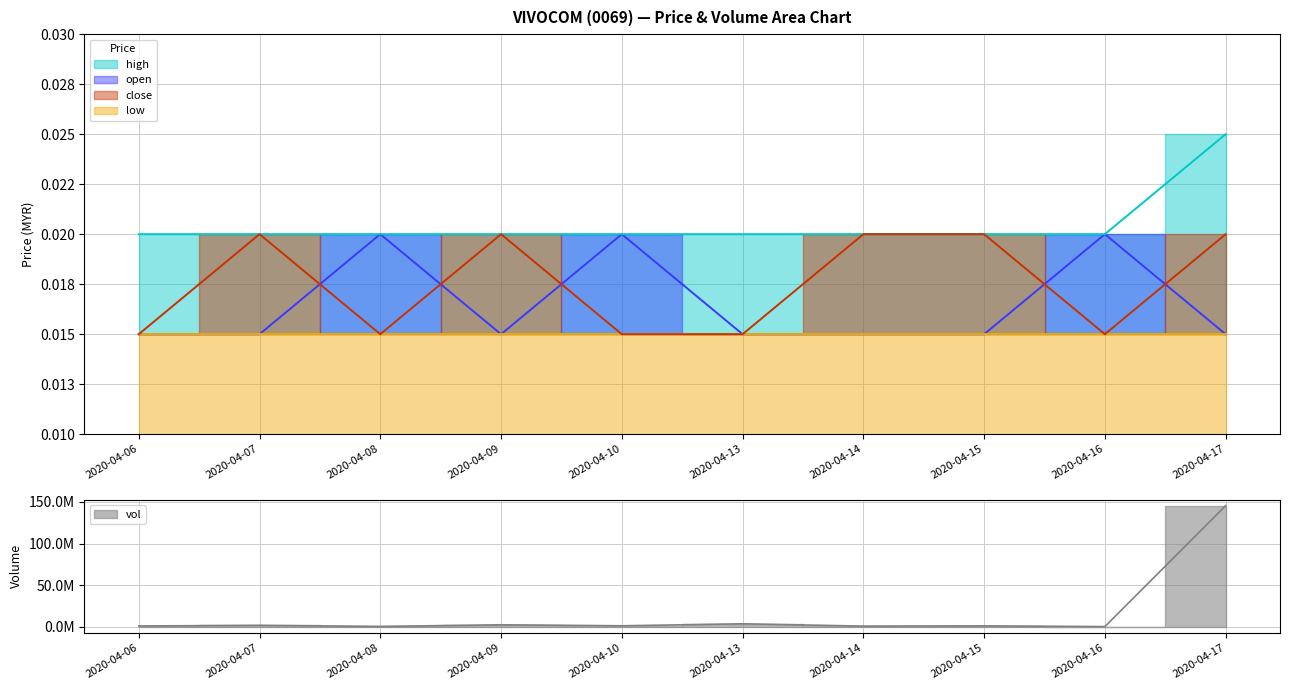

How many interior local peaks does the close series have?

2